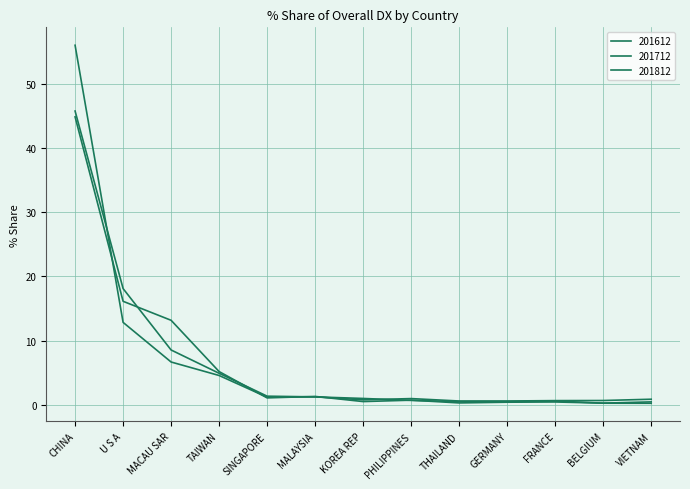

Rank the categories by 201812 value from lowest to highest.

GERMANY, THAILAND, FRANCE, BELGIUM, KOREA REP, VIETNAM, PHILIPPINES, SINGAPORE, MALAYSIA, TAIWAN, MACAU SAR, U S A, CHINA